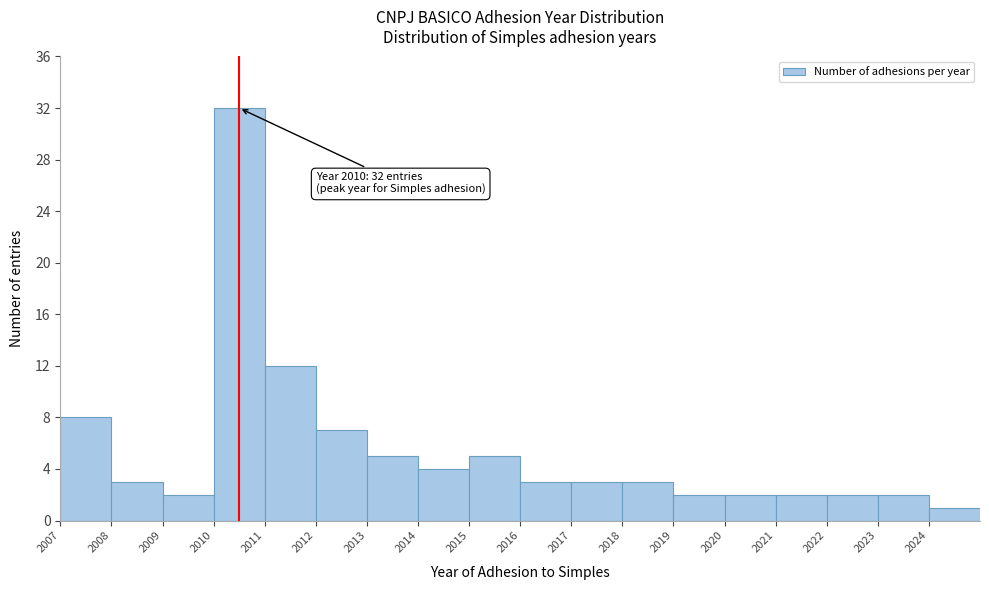

Over which range of the x-axis is the bar tallest?

2010 to 2011